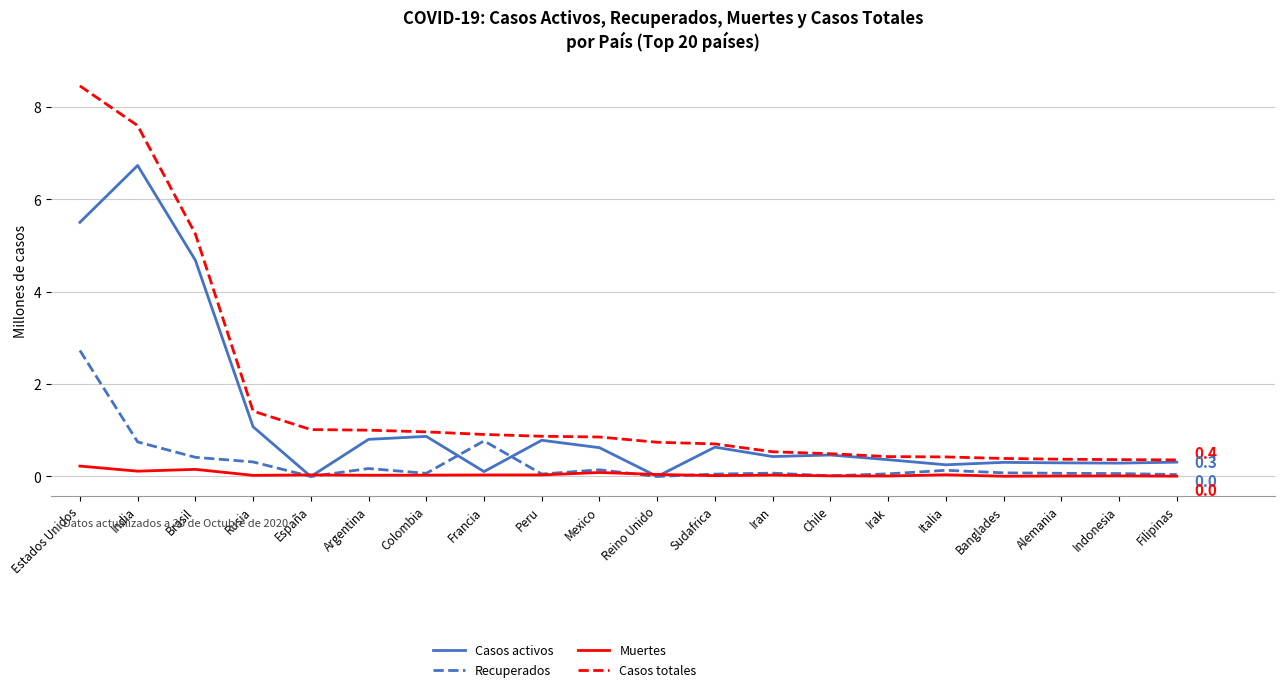

What is the average value of the Casos activos series?

1.2